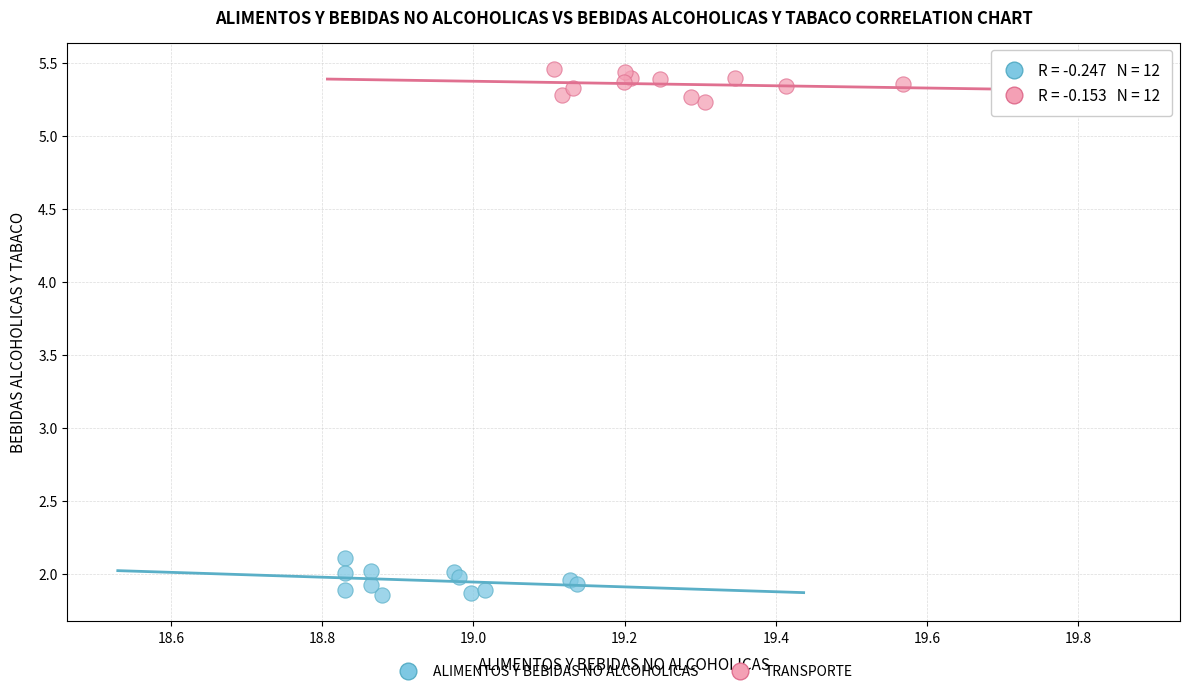

What are all the series names shown in the legend?

ALIMENTOS Y BEBIDAS NO ALCOHOLICAS, TRANSPORTE